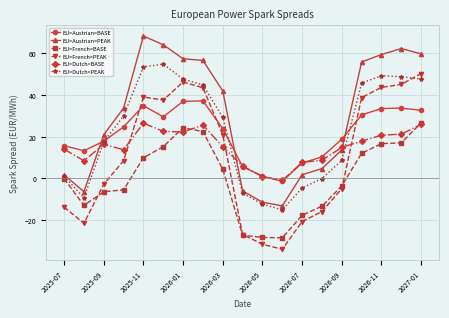

True or false: EU>French>BASE and EU>Dutch>PEAK cross at least once.

False